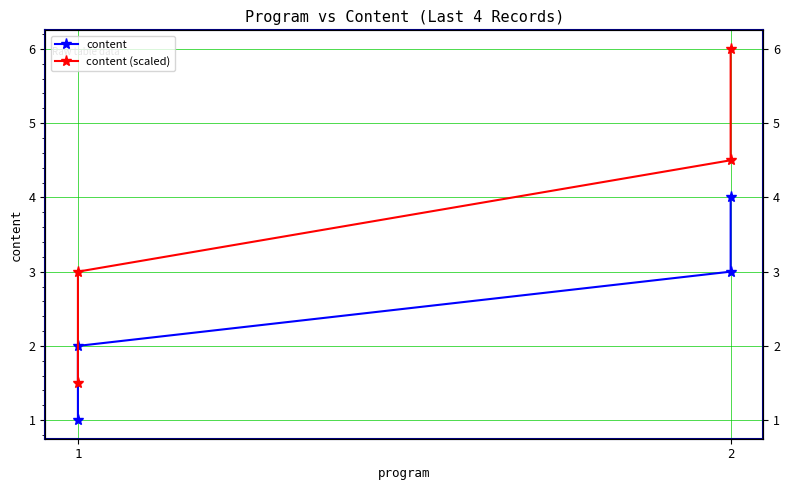

What are all the series names shown in the legend?

content, content (scaled)